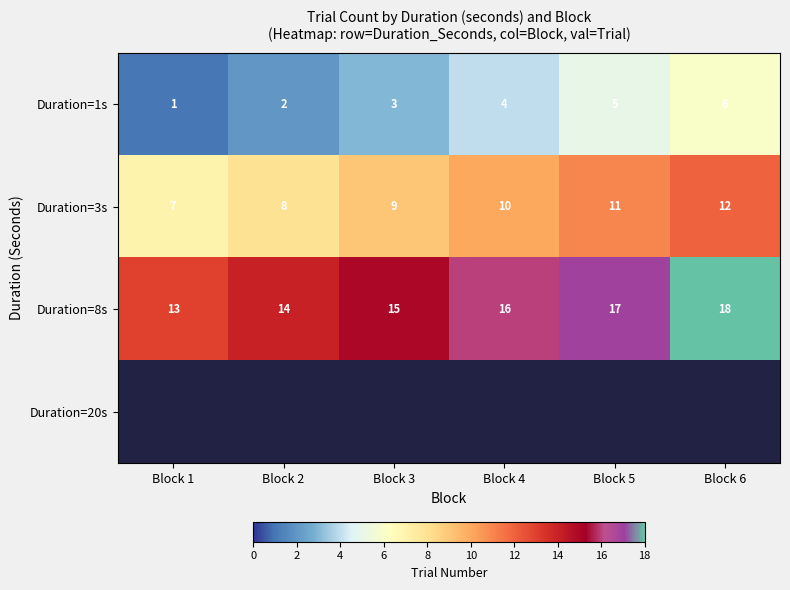

What is the spread (max minus min) of values at Block 5?

12.0